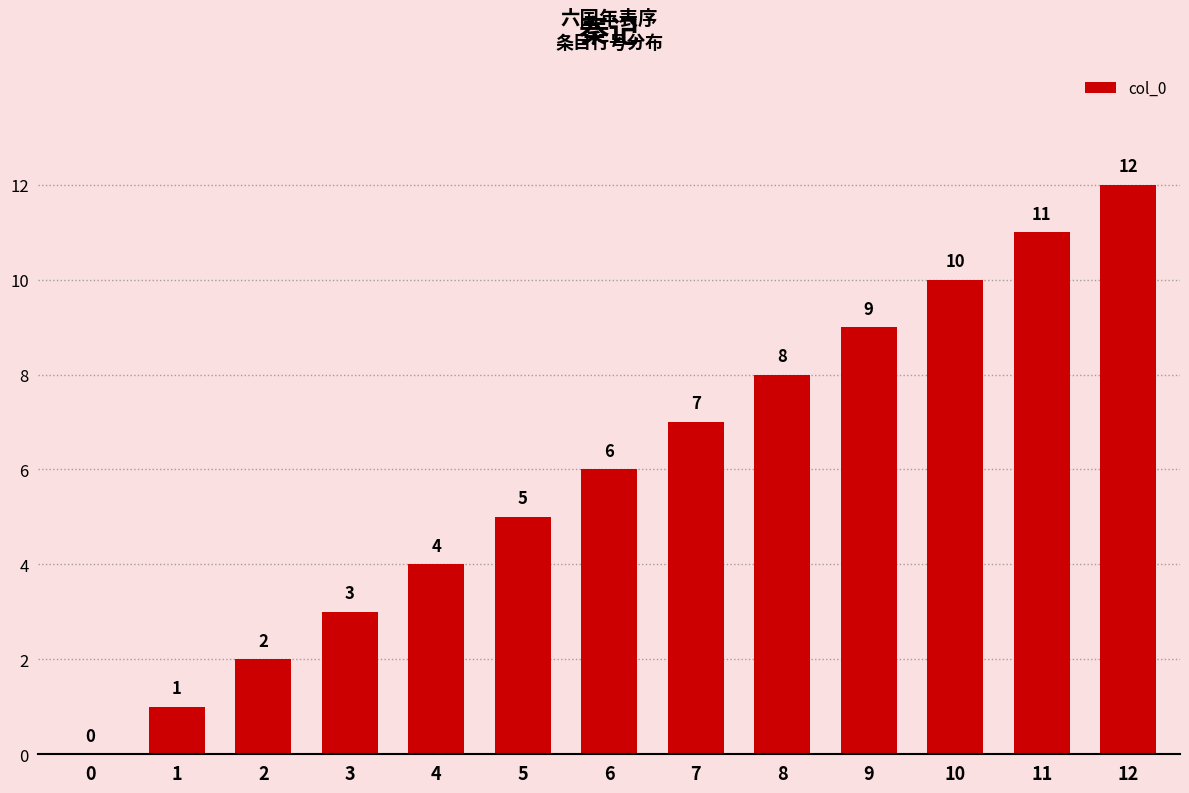

The value at 9 is 5. True or false?

False